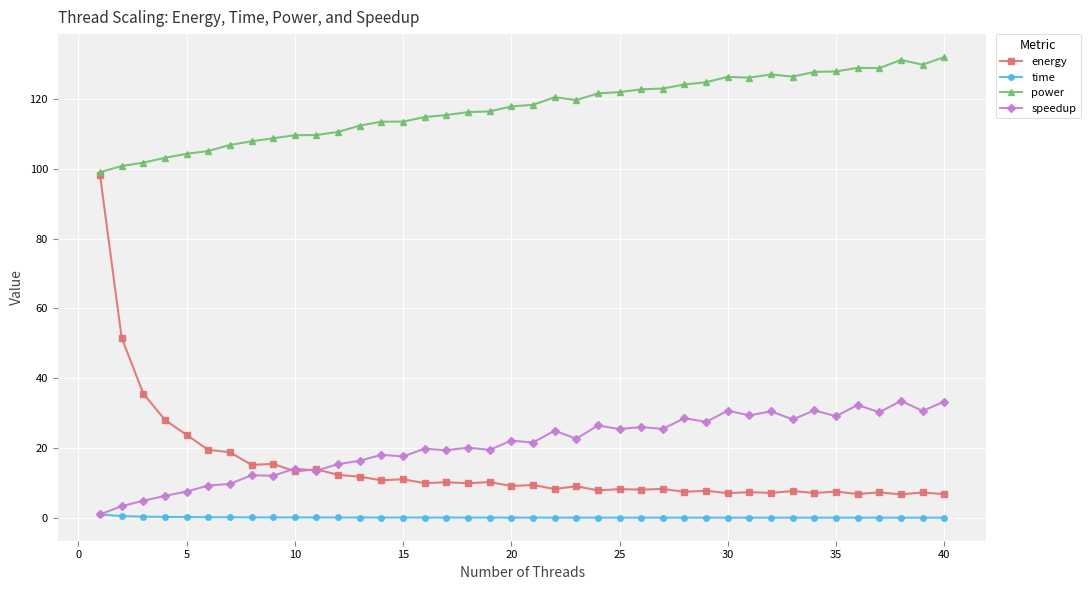

What is the greatest value displayed?

131.9